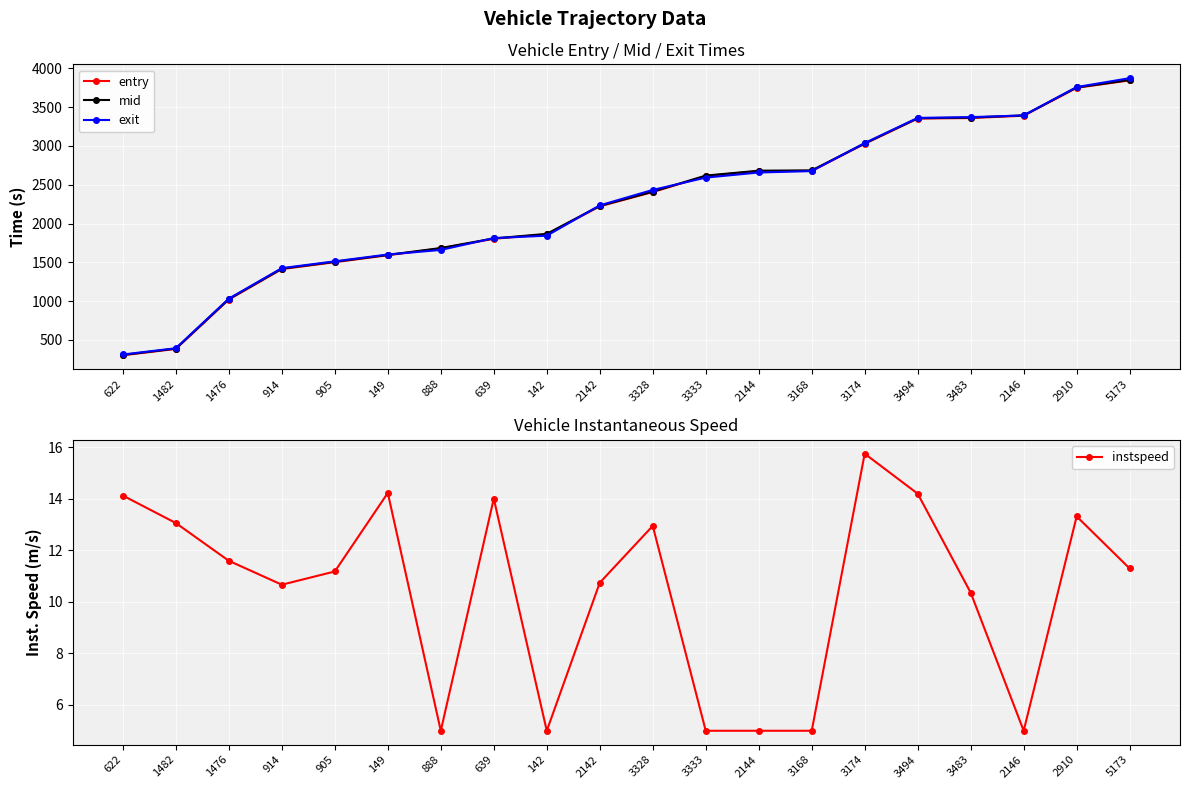

The mid series shows 2618.0 at 3333. True or false?

True